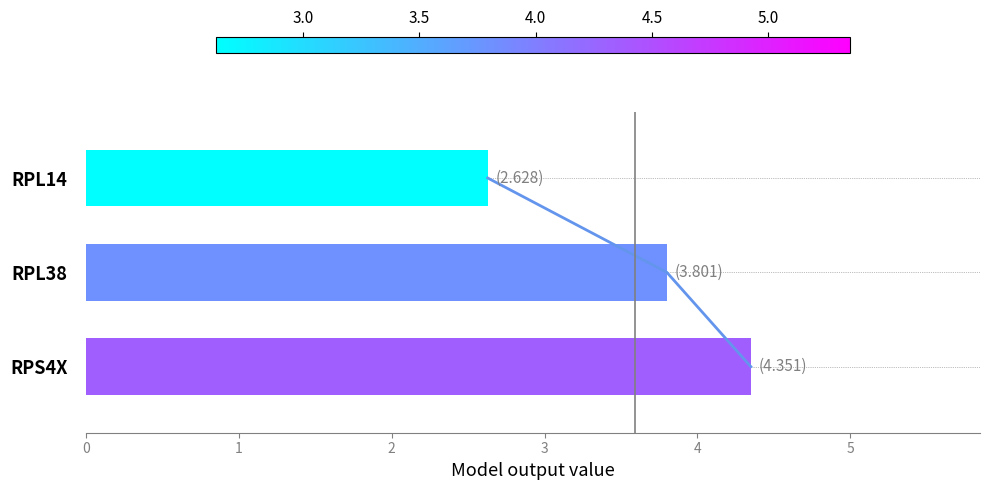

Rank the categories by value from lowest to highest.

0, 1, 2